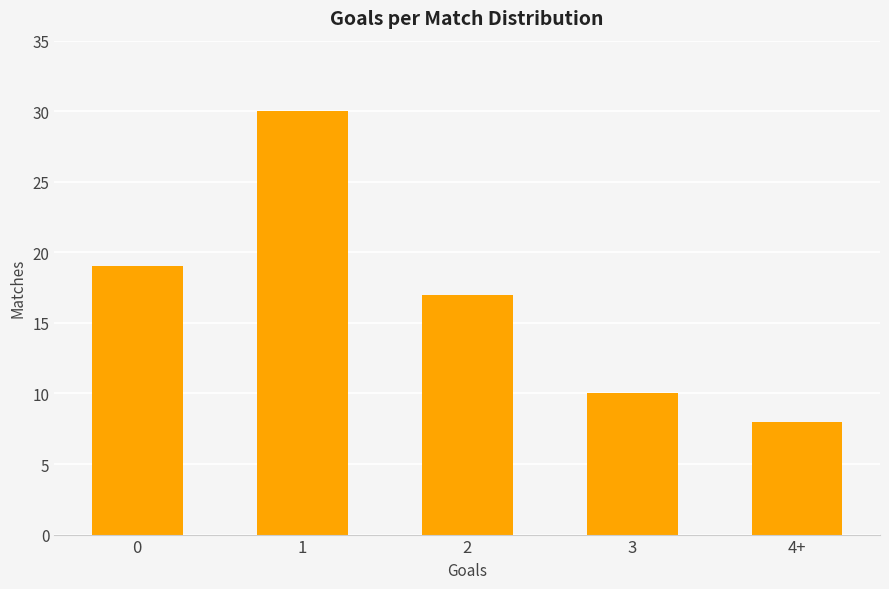

What is the approximate value at 0?

19